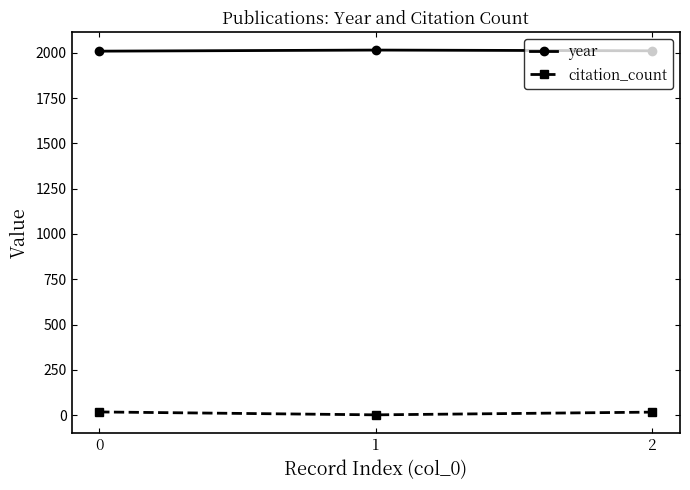

What is the maximum value shown in the chart?

2015